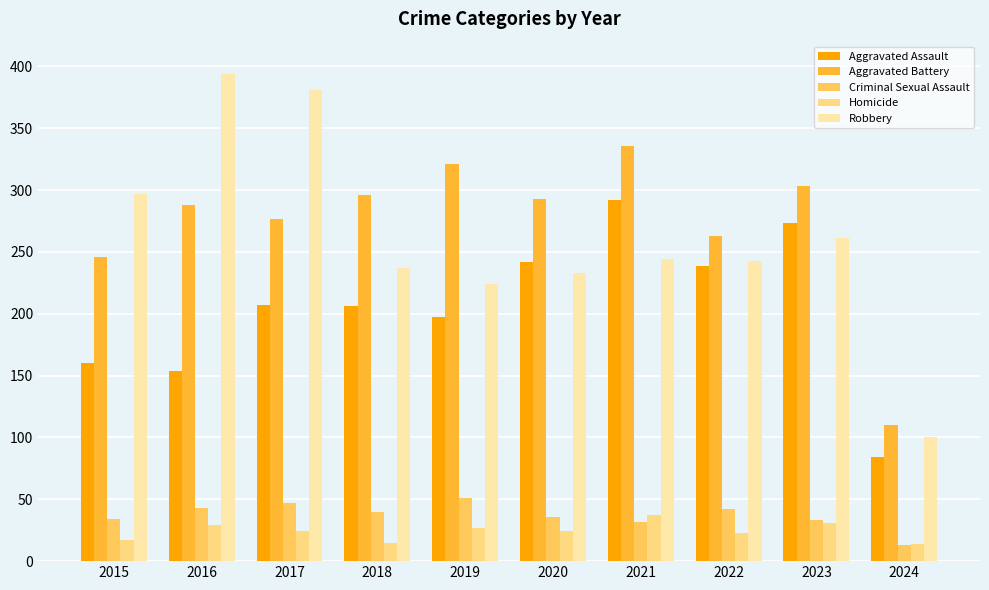

How many series are shown in this chart?

5